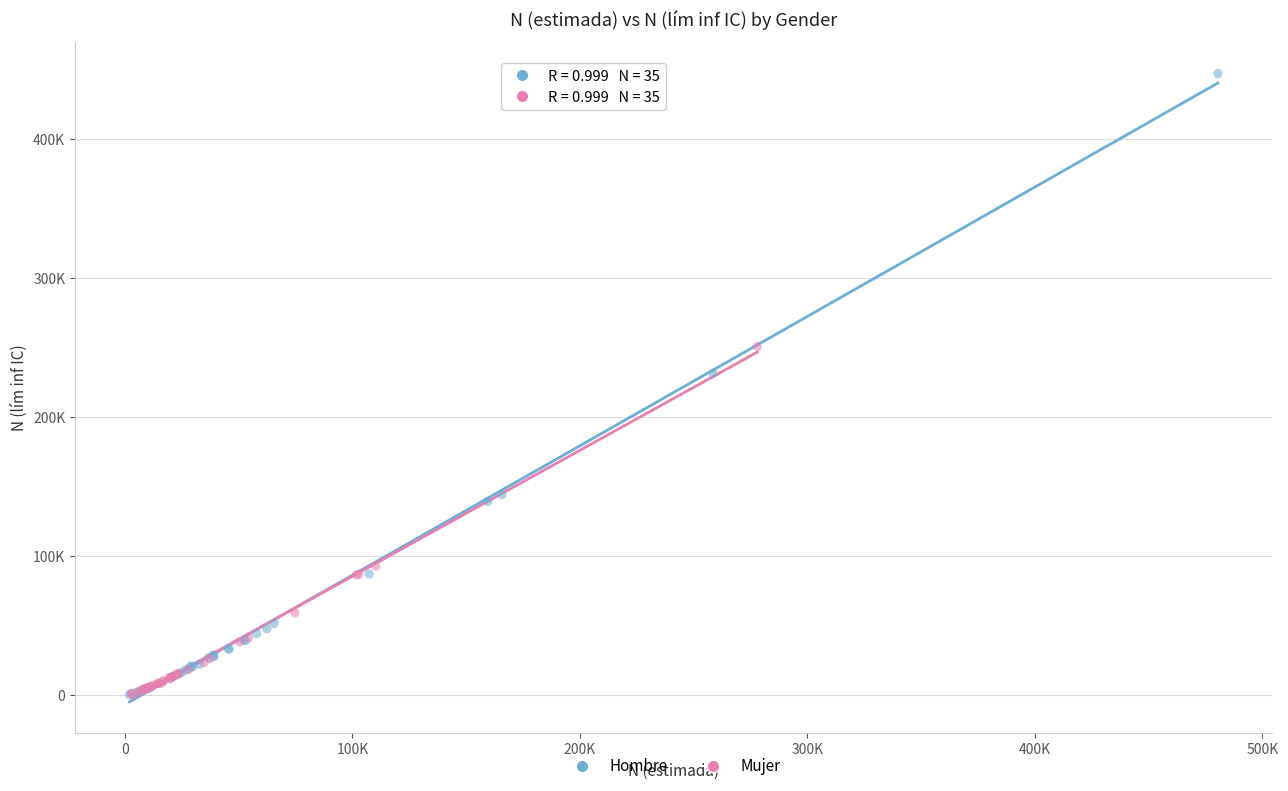

Which series contains the highest Y value?

Hombre